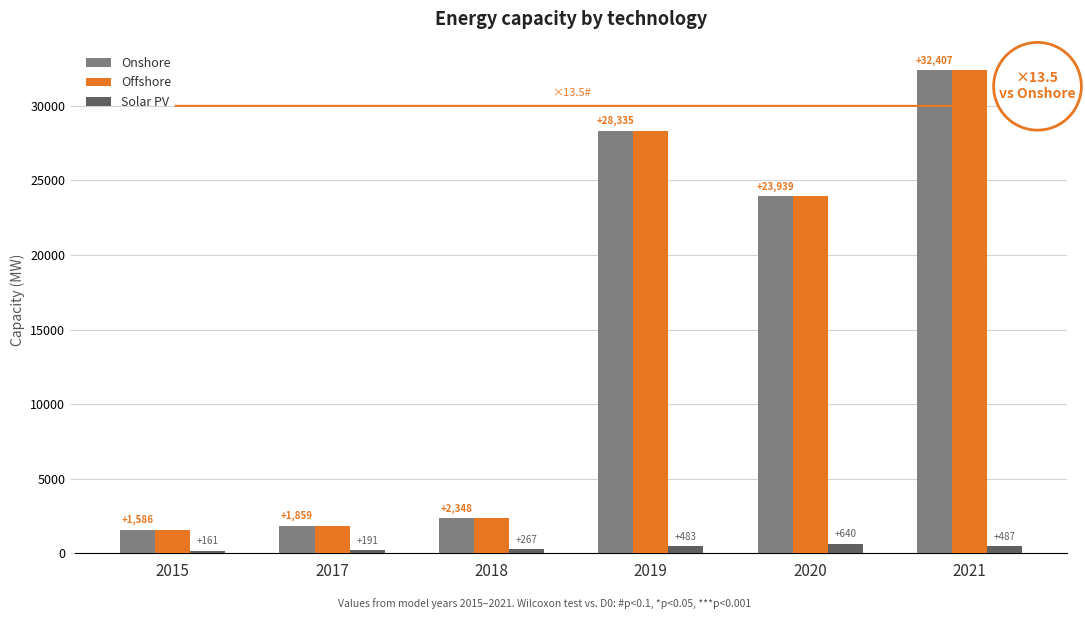

True or false: Solar PV has a value of 160.7 at 2015.

True